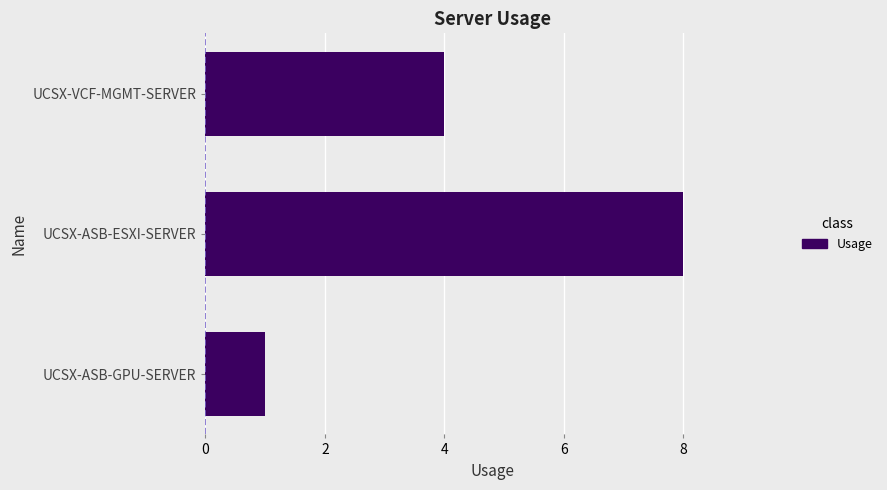

How many bars are there in total?

3